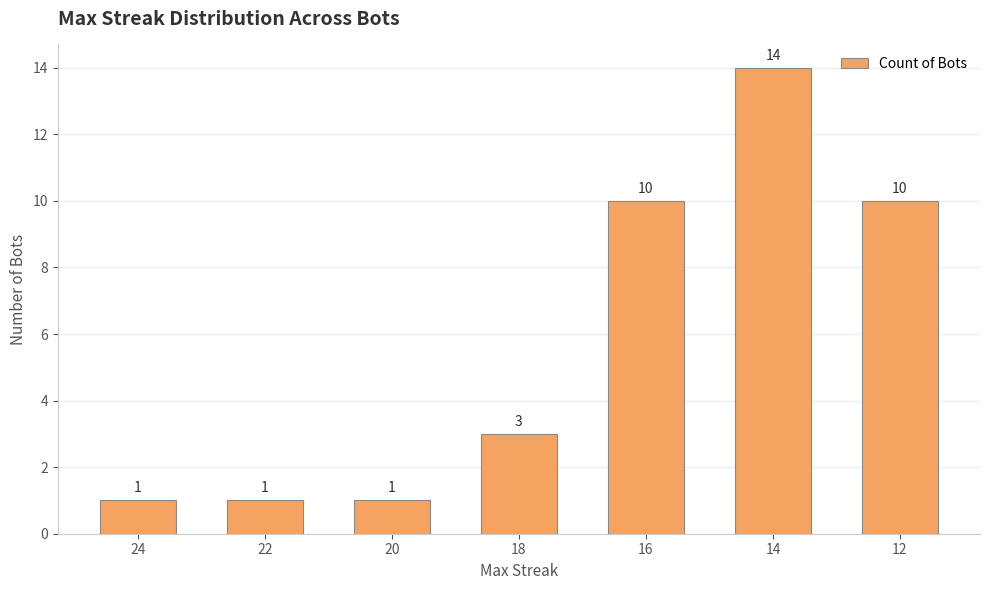

The value at 18 is 1. True or false?

False